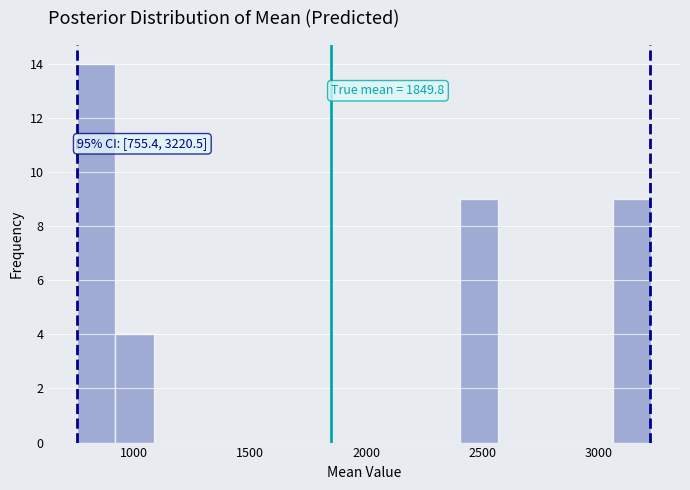

Read against the x-axis, roughly where is the centre of the tallest bar?

850